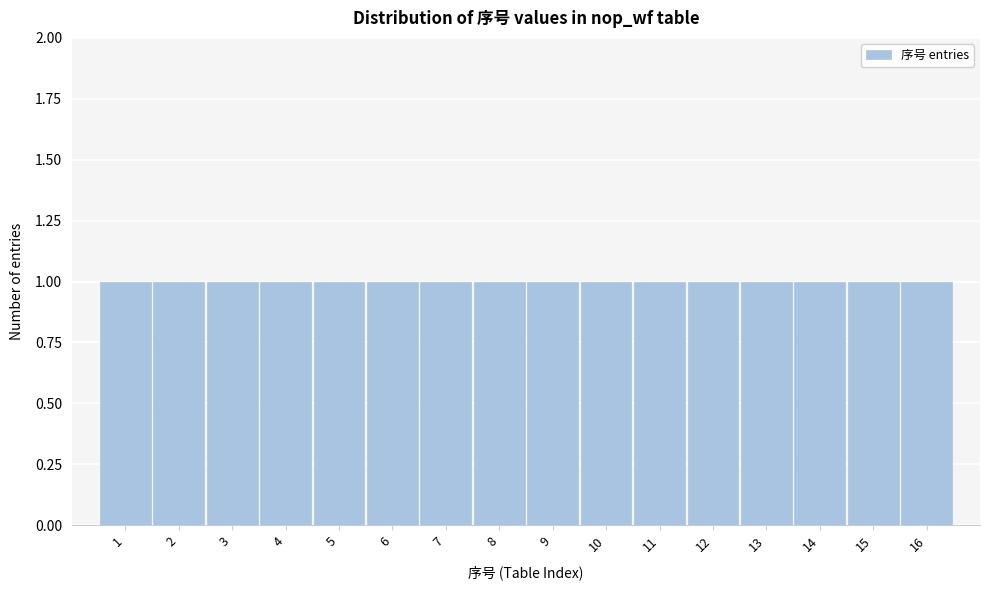

What is the height of the bar covering 6.5 to 7.5 on the x-axis? The values are not printed on the chart, so give them approximately, as read against the axis.

1